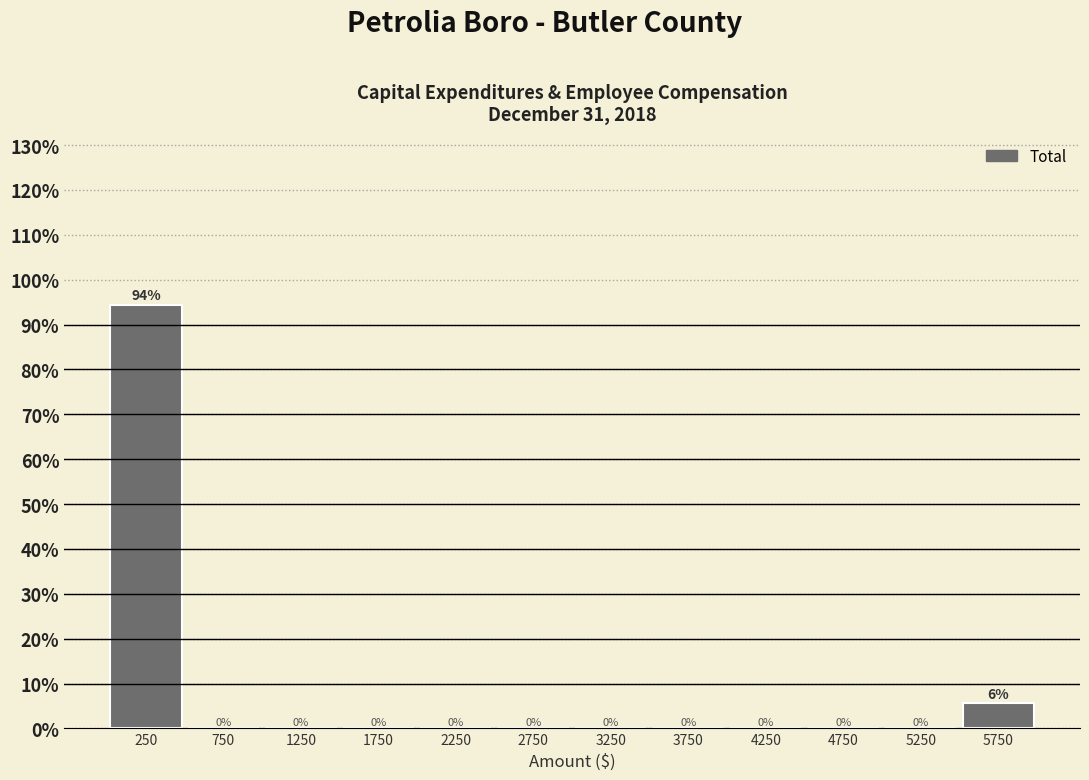

Which range on the x-axis has the tallest bar?

0 to 500